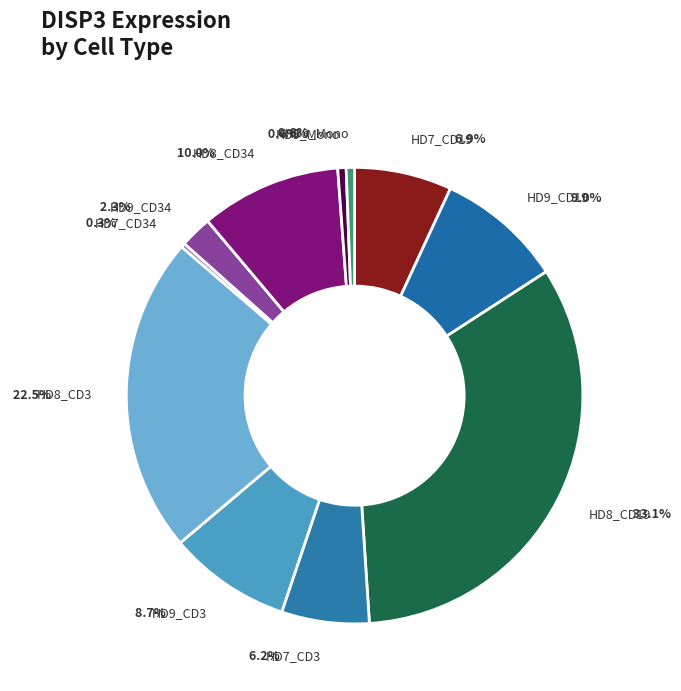

Count the number of slices in the pie.

11